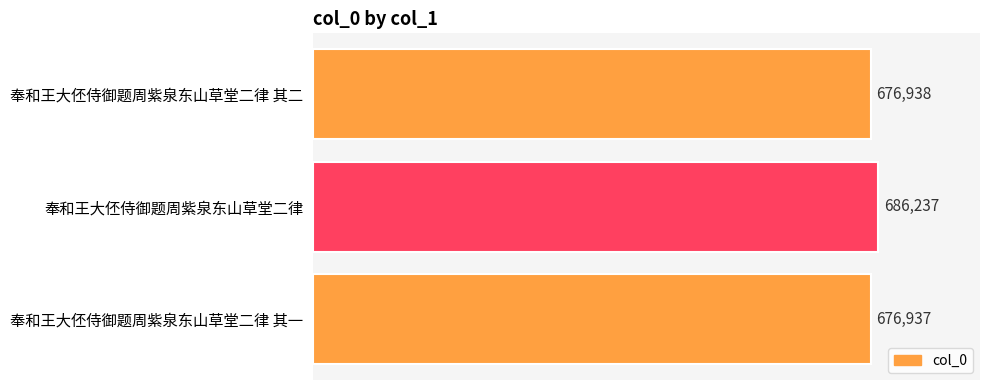

What is the value of the 1st bar from the top?

676938